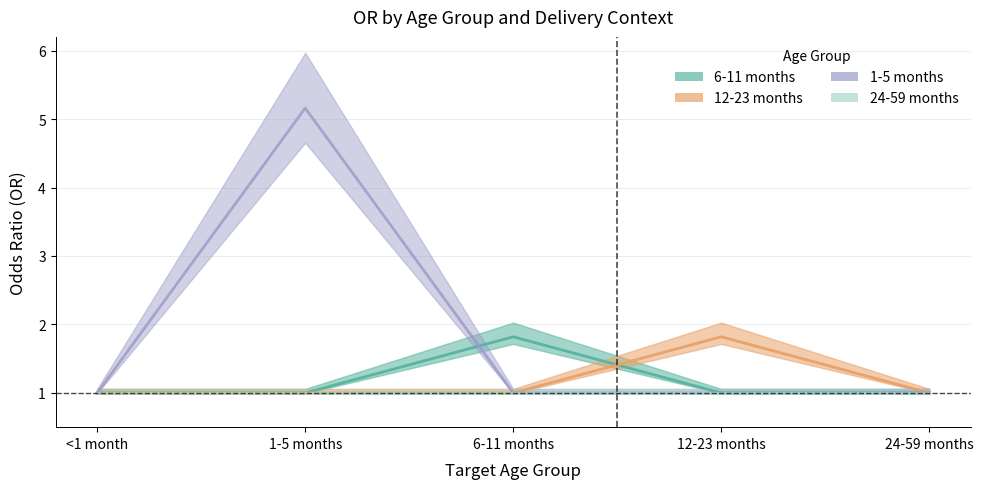

At which category is the sum across all series the highest?

1-5 months